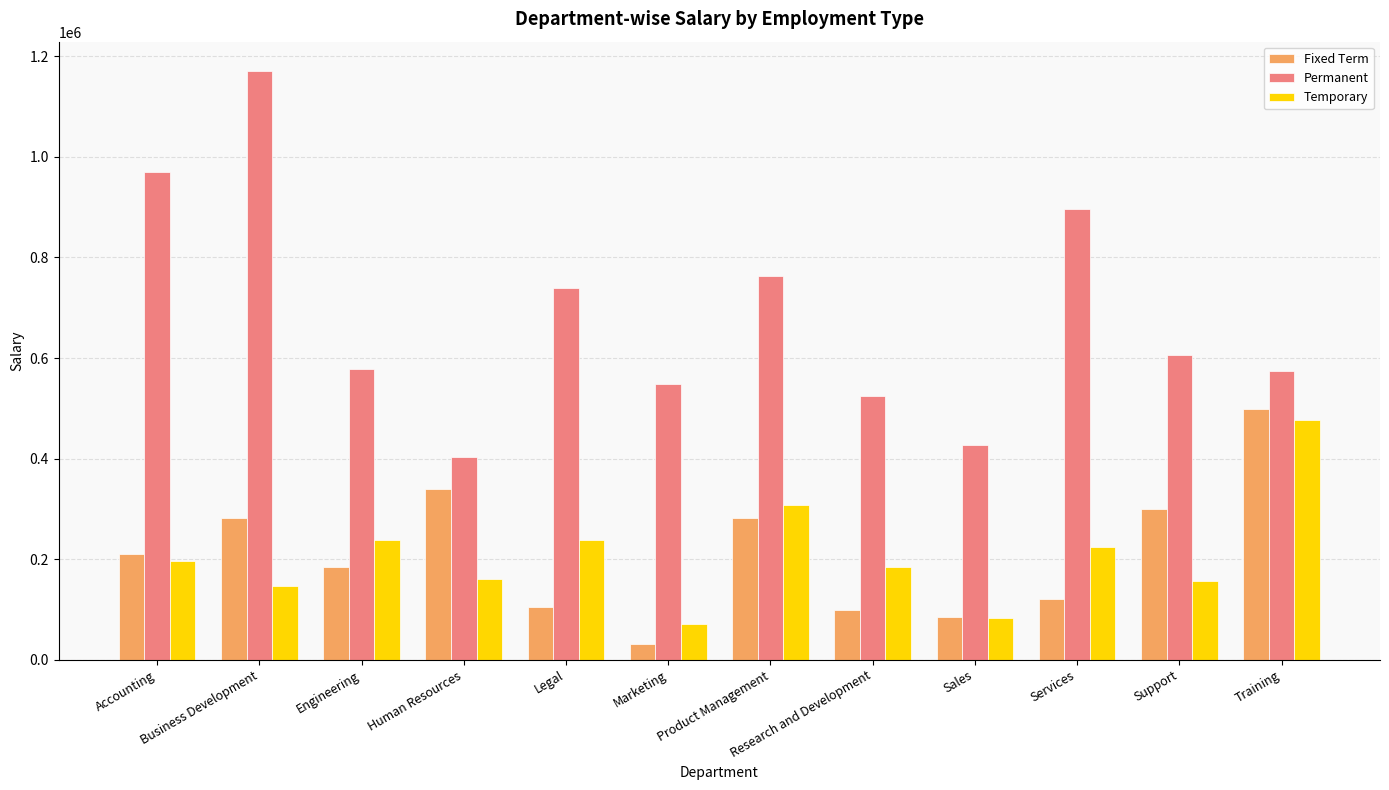

Does the chart contain any negative values?

No